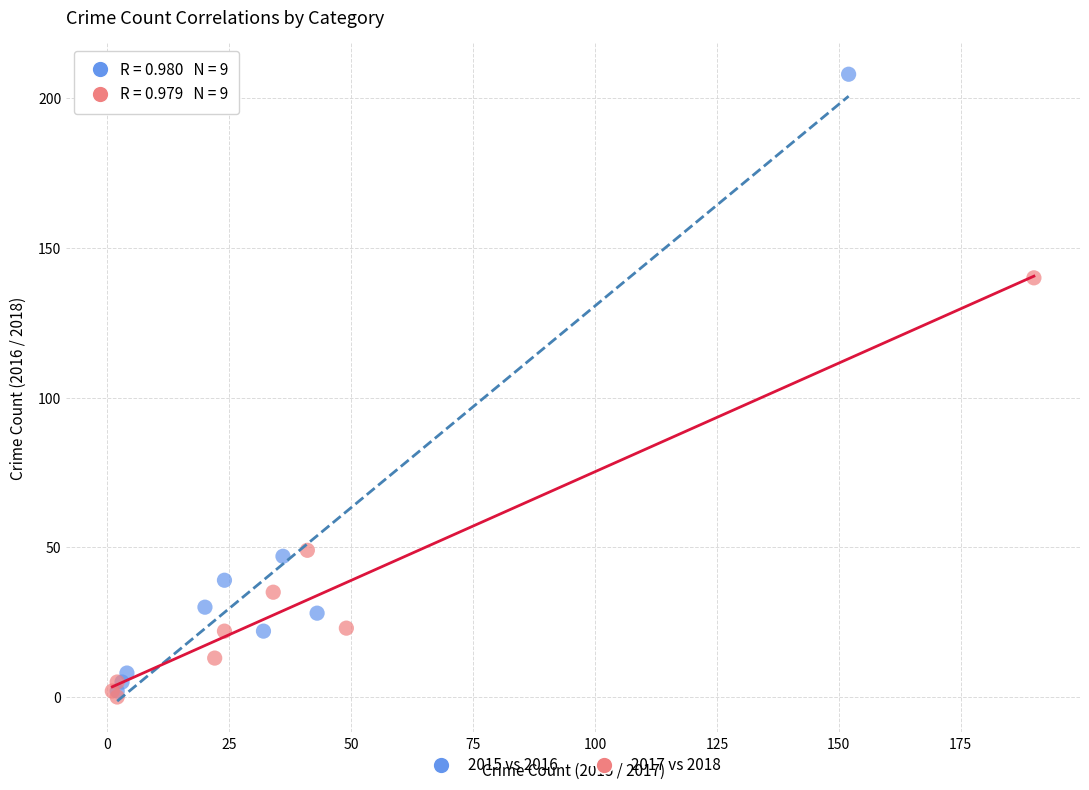

Which series contains the highest Y value?

2015 vs 2016